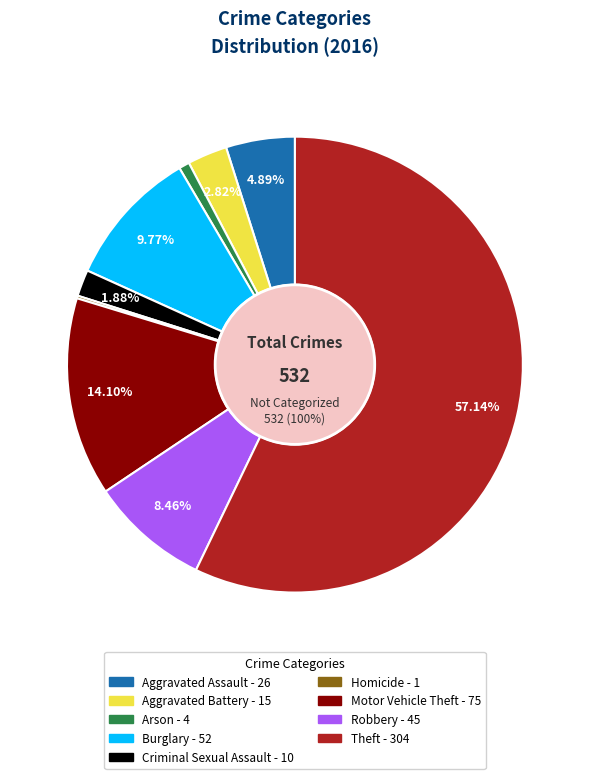

To the nearest percent, what portion does Motor Vehicle Theft represent?

14%